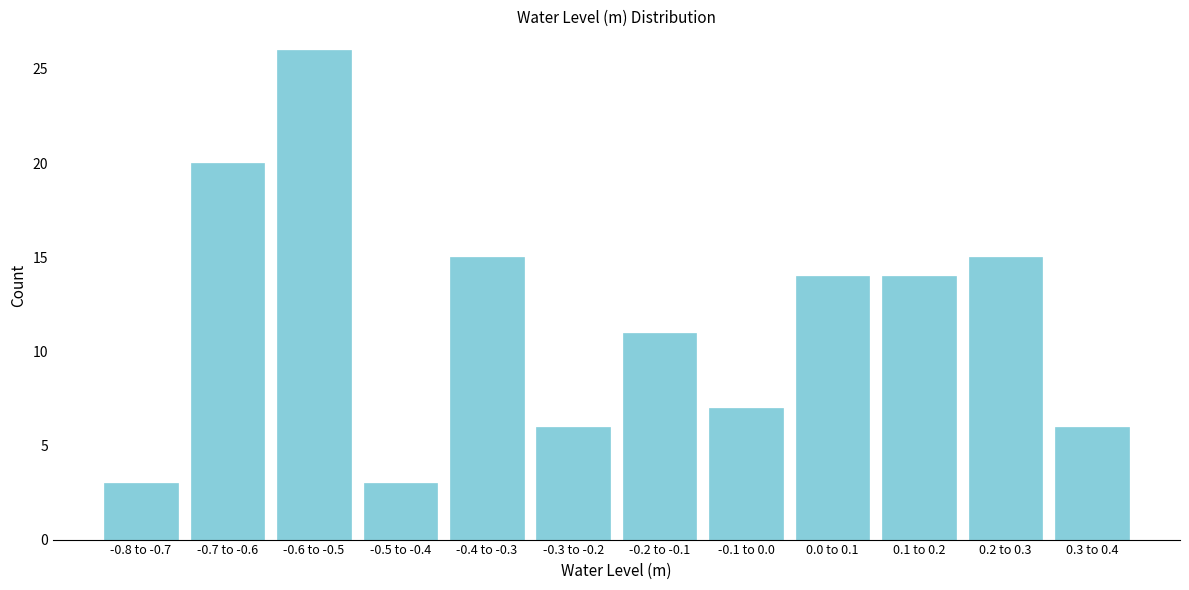

Reading right to left, extract all data points from this chart.

0.3 to 0.4=6	0.2 to 0.3=15	0.1 to 0.2=14	0.0 to 0.1=14	-0.1 to 0.0=7	-0.2 to -0.1=11	-0.3 to -0.2=6	-0.4 to -0.3=15	-0.5 to -0.4=3	-0.6 to -0.5=26	-0.7 to -0.6=20	-0.8 to -0.7=3